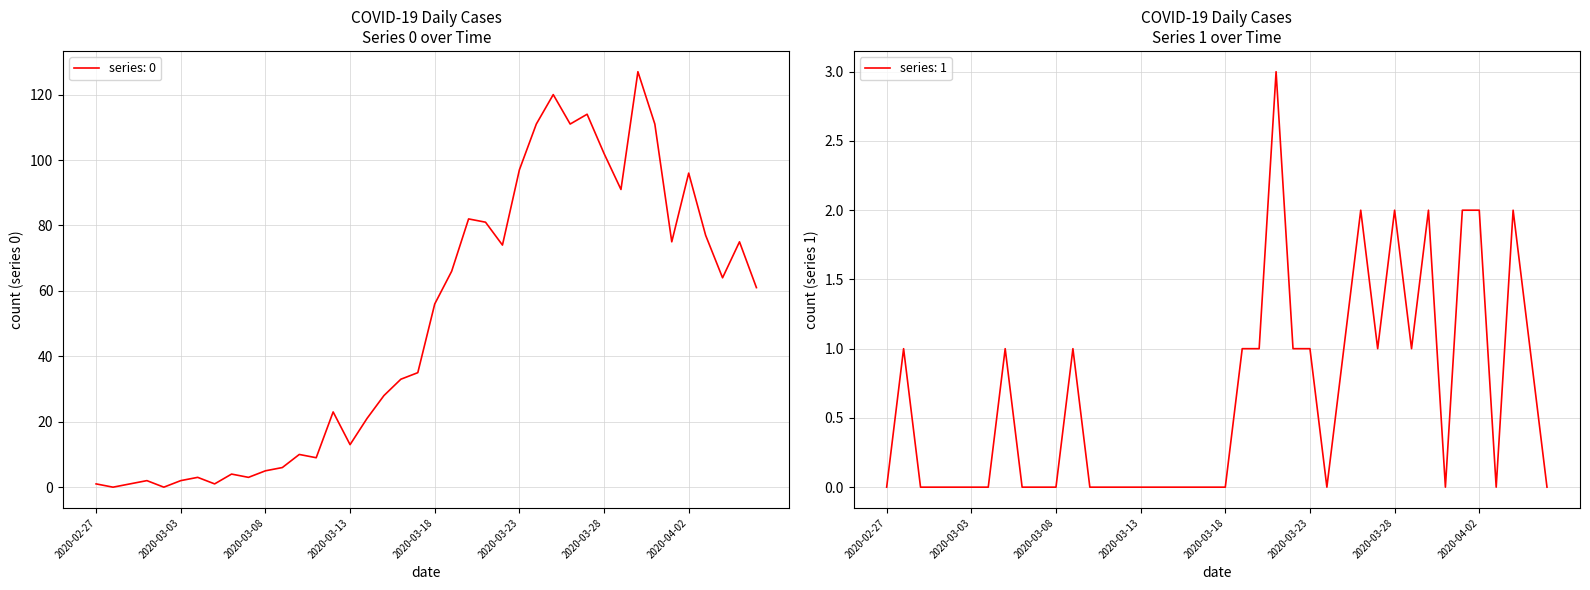

Is it true that 0 equals 81 at 2020-03-21?

True